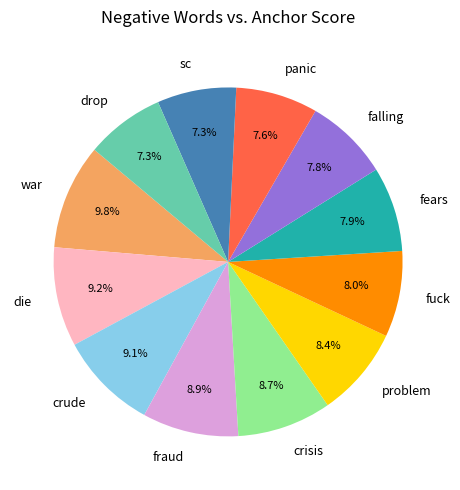

How many slices are in this pie chart?

12